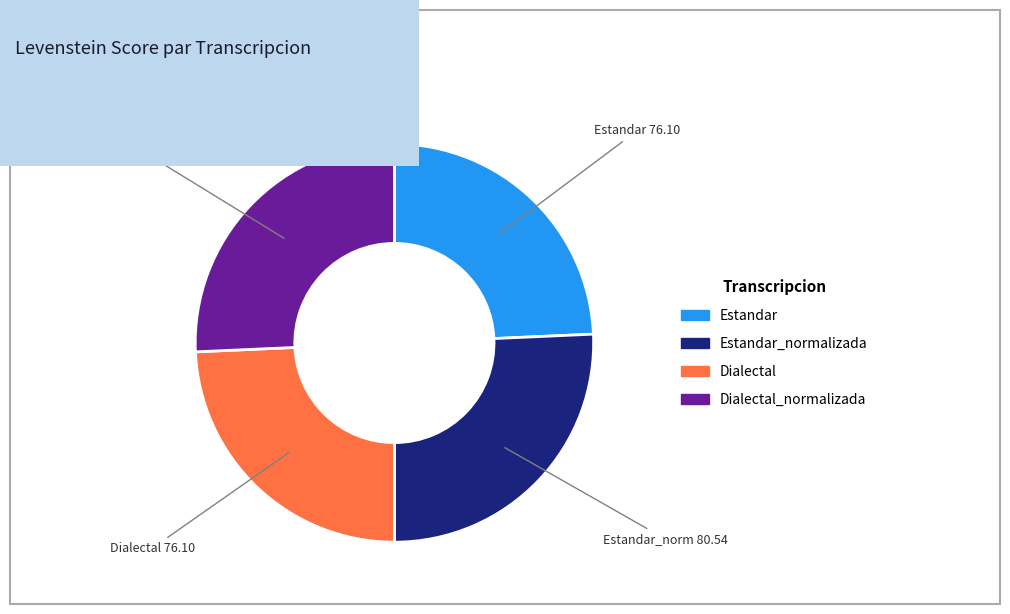

Is there a majority slice in this chart?

No